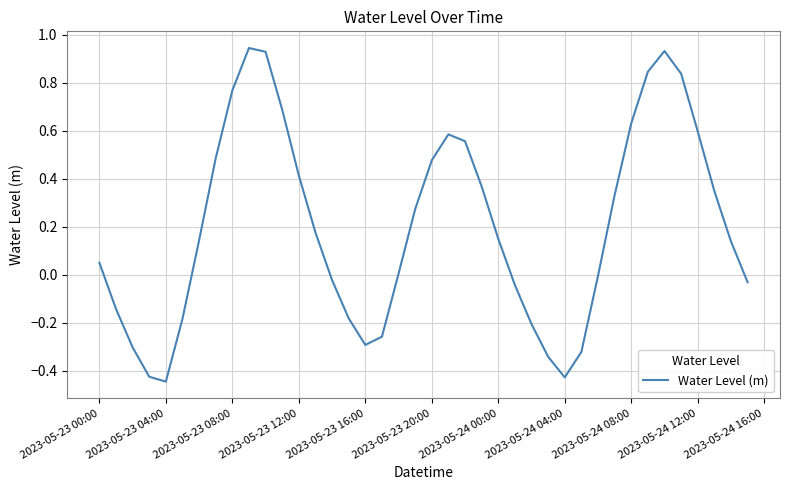

What is the difference between the maximum and minimum values?

1.4